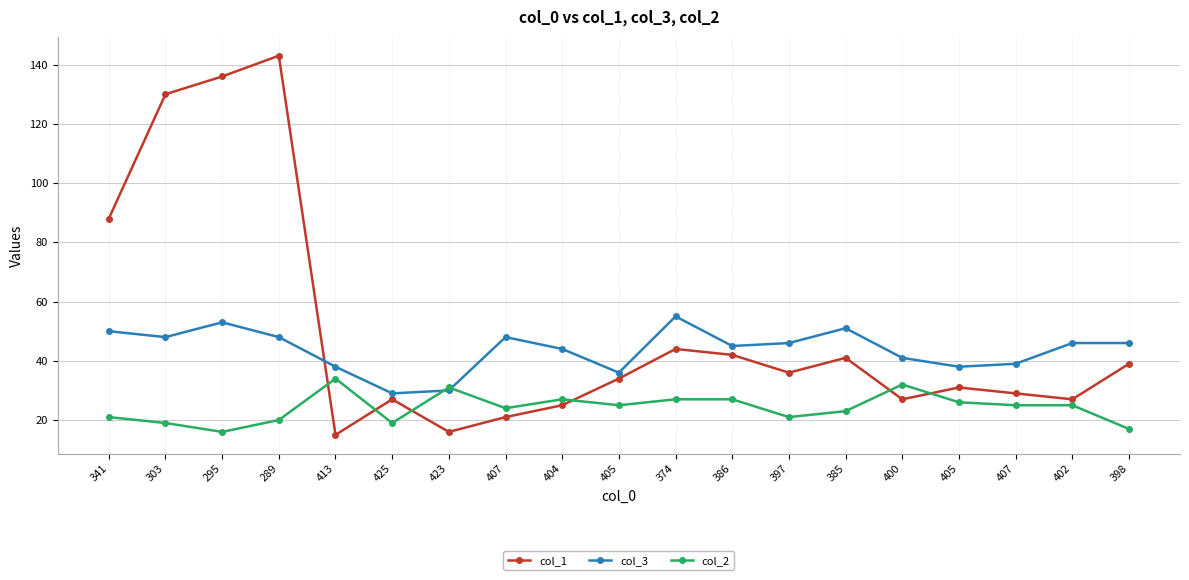

What is the value of the col_3 point at the 12th from the left?

45